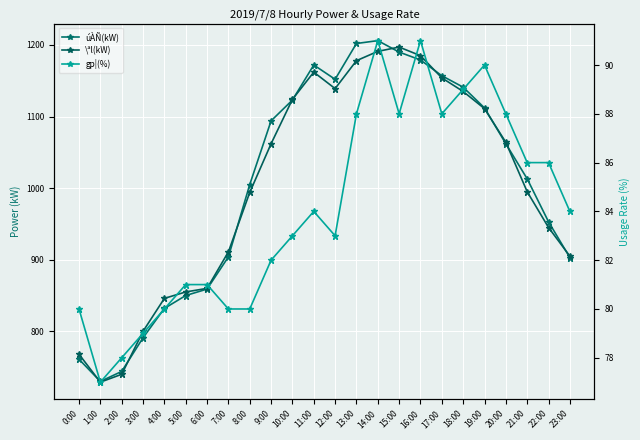

At which category does úÀÑ(kW) reach its first local peak?

11:00